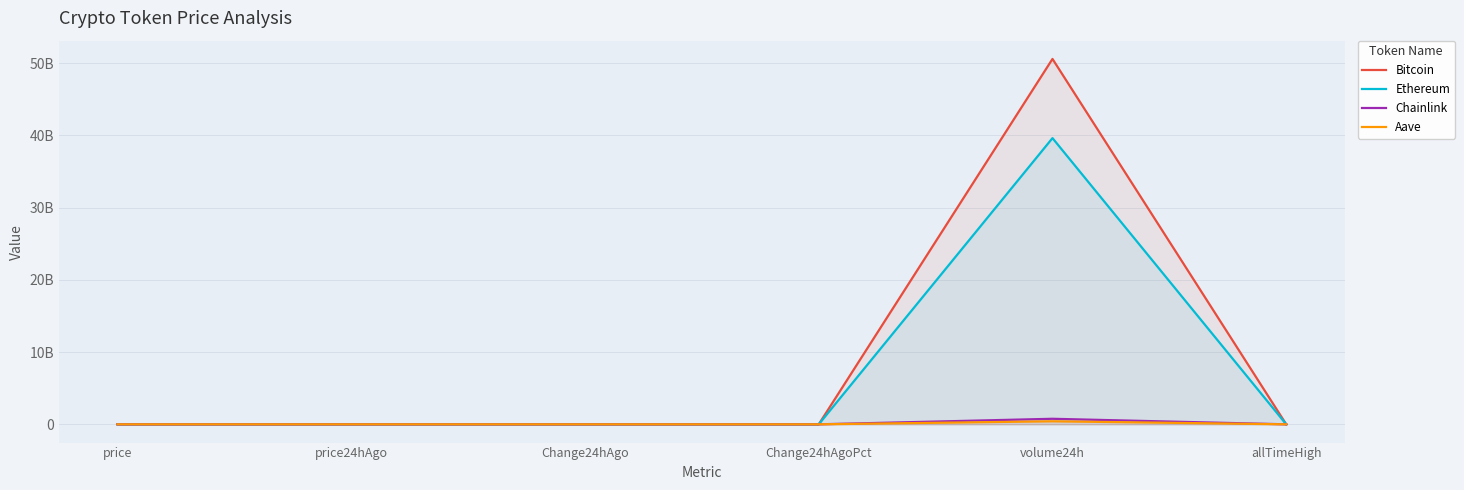

The Chainlink series shows 0.0 at Change24hAgoPct. True or false?

False